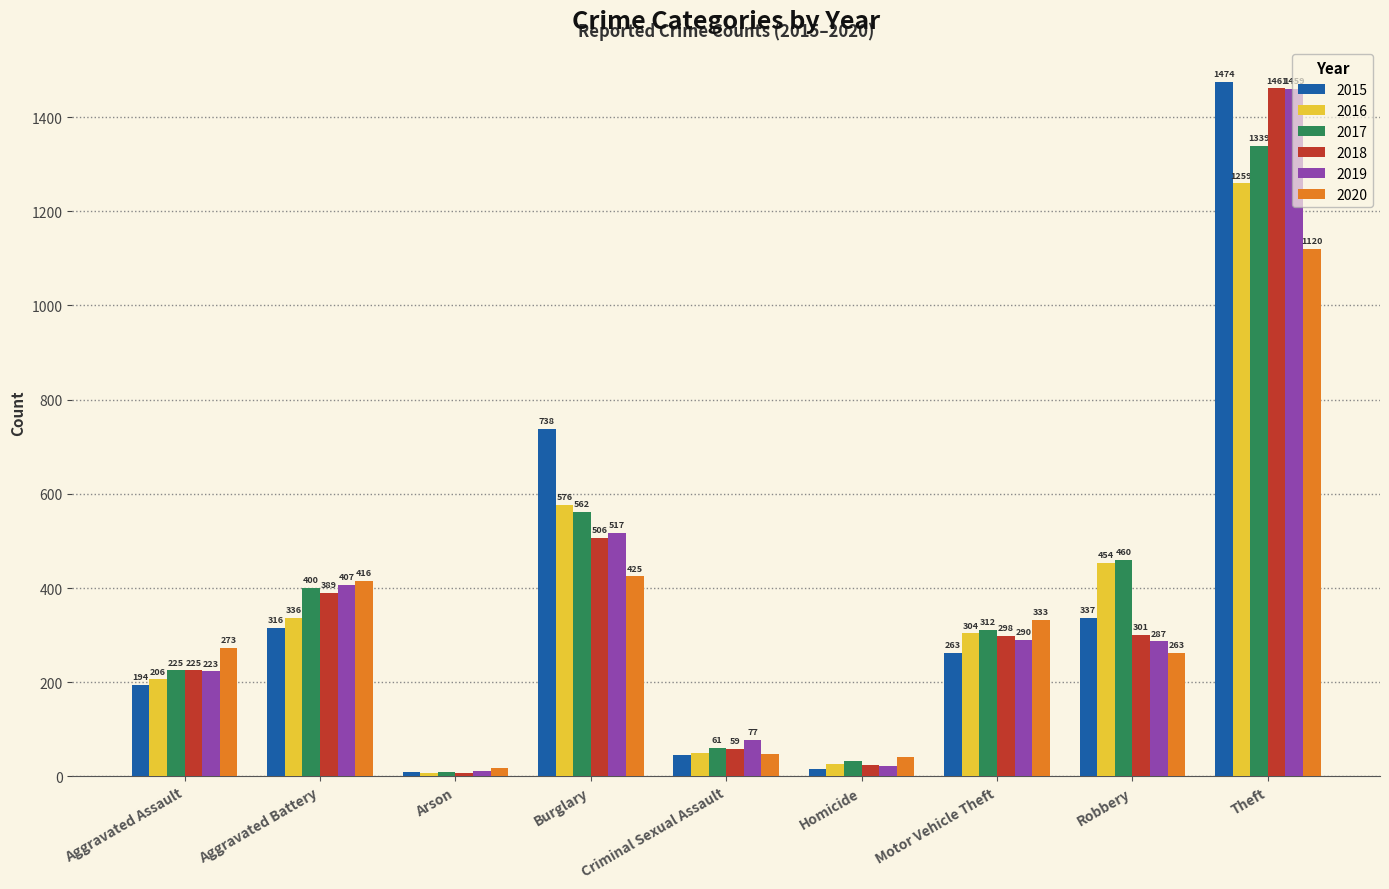

Is it true that 2015 equals 75 at Aggravated Assault?

False